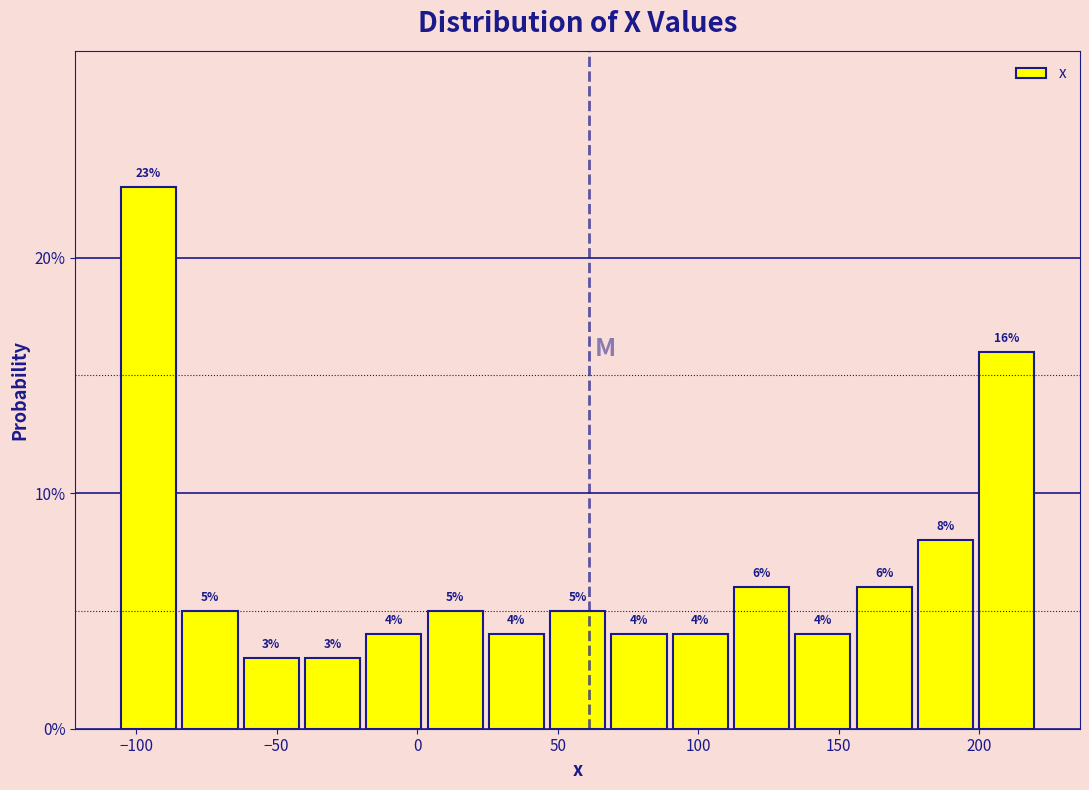

What is the height of the bar covering 45 to 70 on the x-axis? The bar edges are not printed on the chart, so give them approximately, as read against the axis.

5